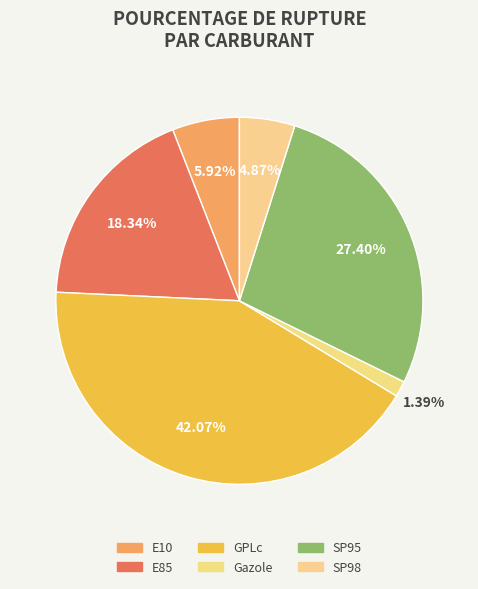

Count the number of slices in the pie.

6